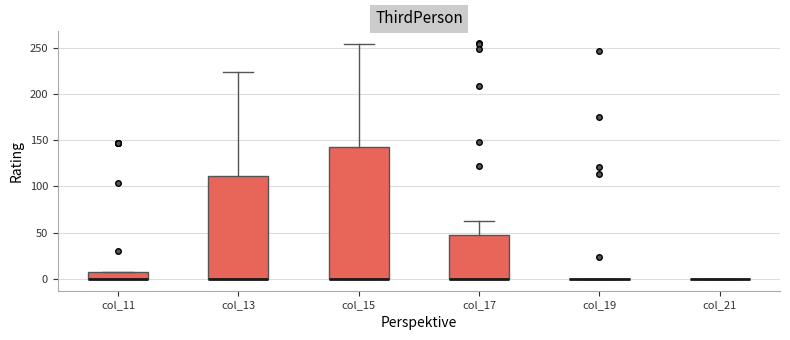

Comparing the boxes themselves (not the whiskers), which one is the tallest?

col_15